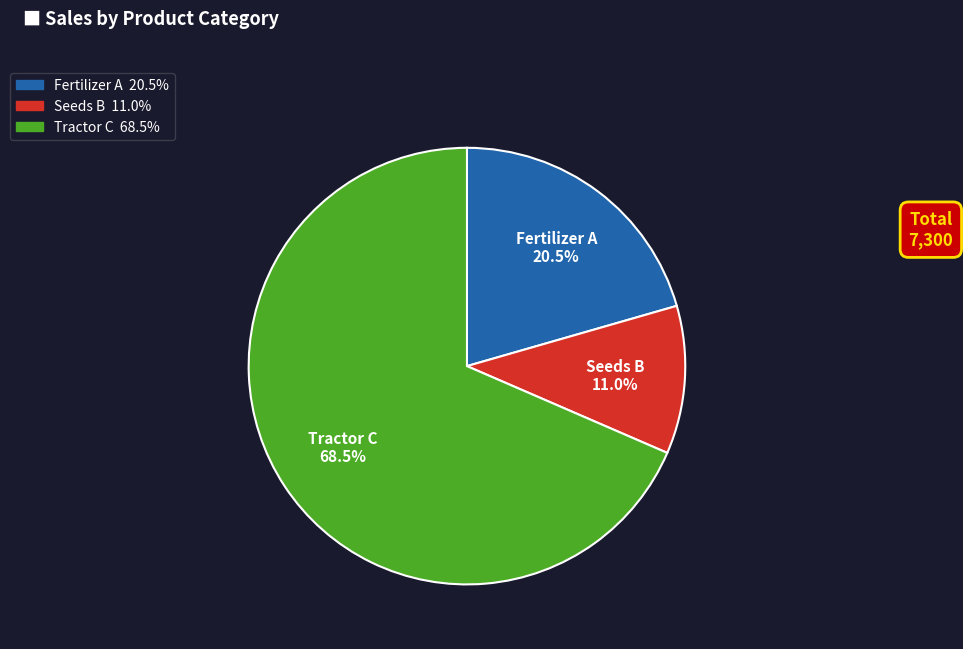

Do Tractor C and Fertilizer A together represent more than half of the pie?

Yes